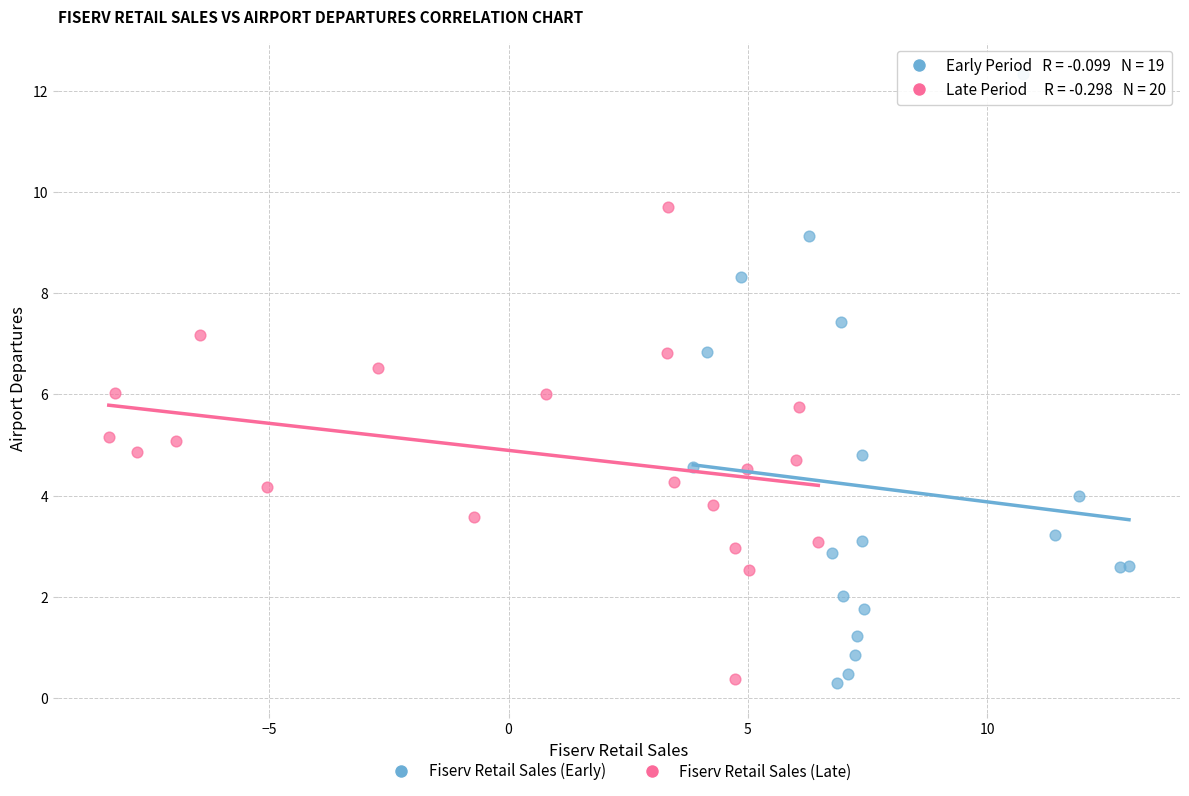

Which series reaches the maximum Y coordinate?

Fiserv Retail Sales (Early)